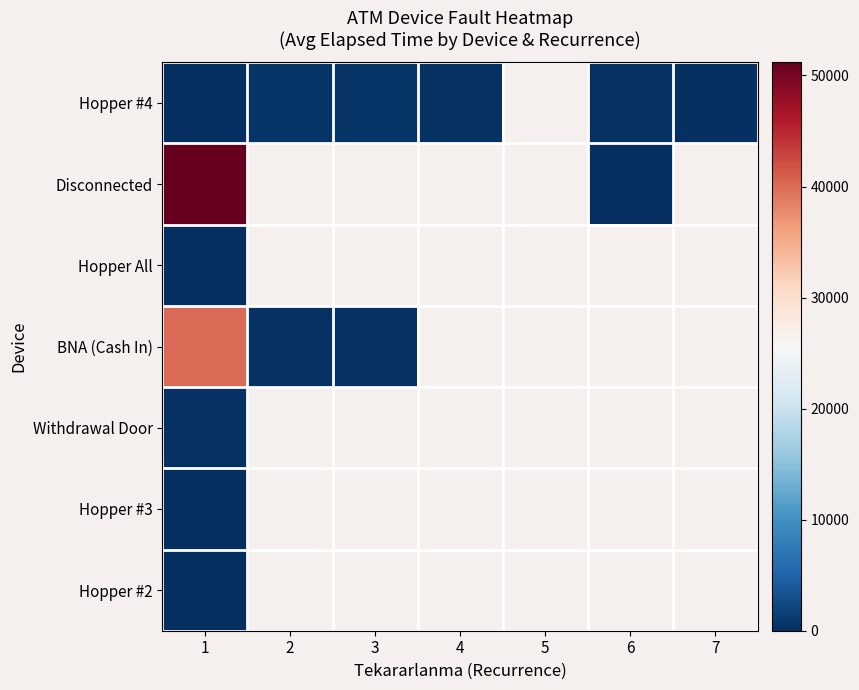

Count the number of data series in this chart.

7